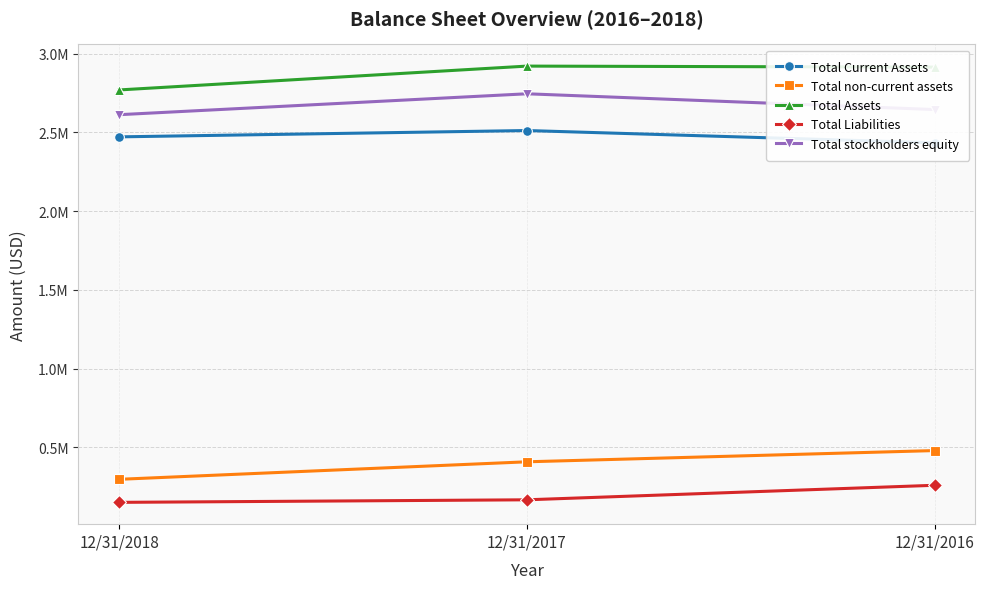

What is the value of the Total non-current assets point at the 3rd from the left?

480382